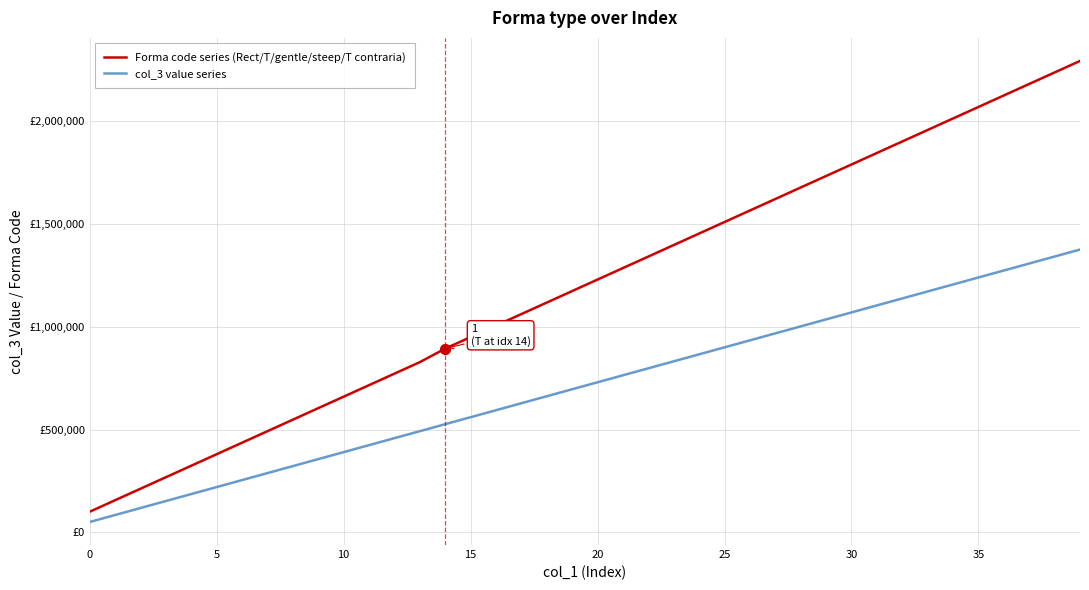

What are all the series names shown in the legend?

Forma code series (Rect/T/gentle/steep/T contraria), col_3 value series